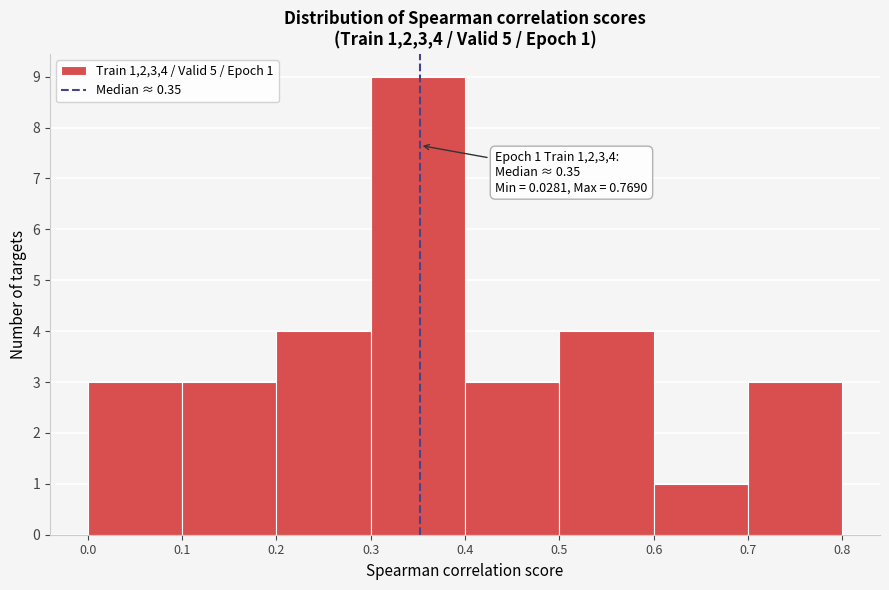

Which range on the x-axis has the tallest bar?

0.3 to 0.4